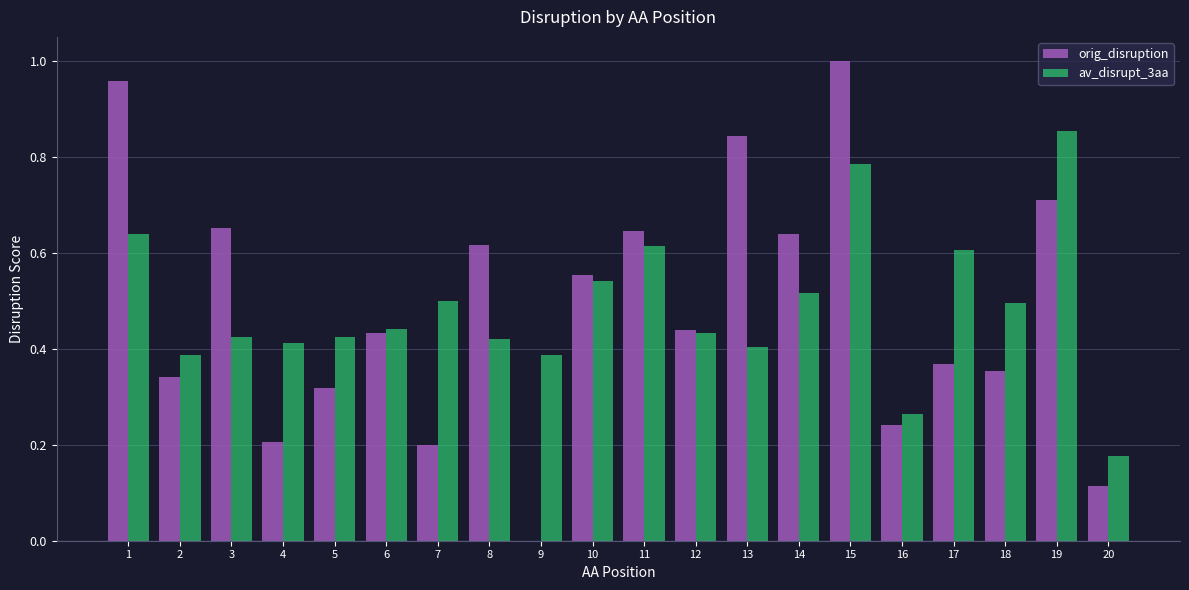

How many groups of bars are there?

20